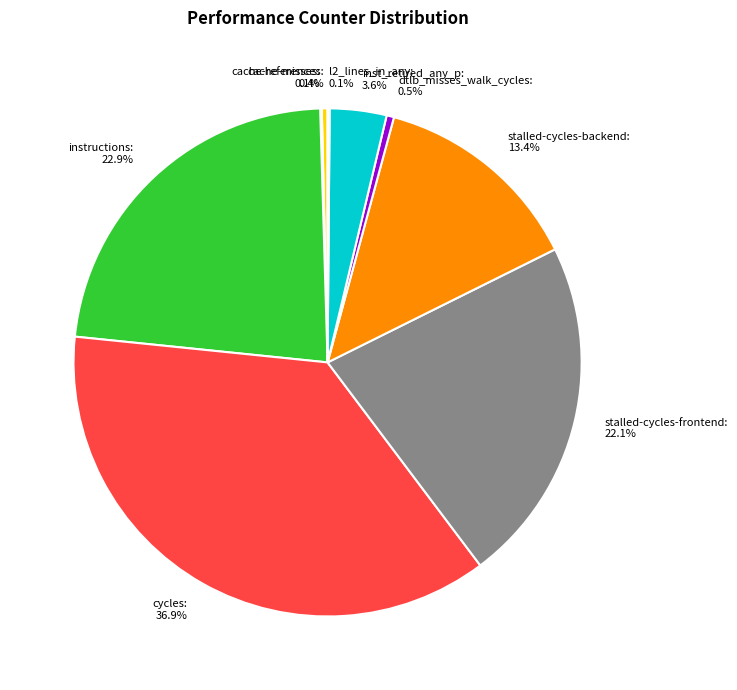

What is the largest slice in the pie chart?

cycles